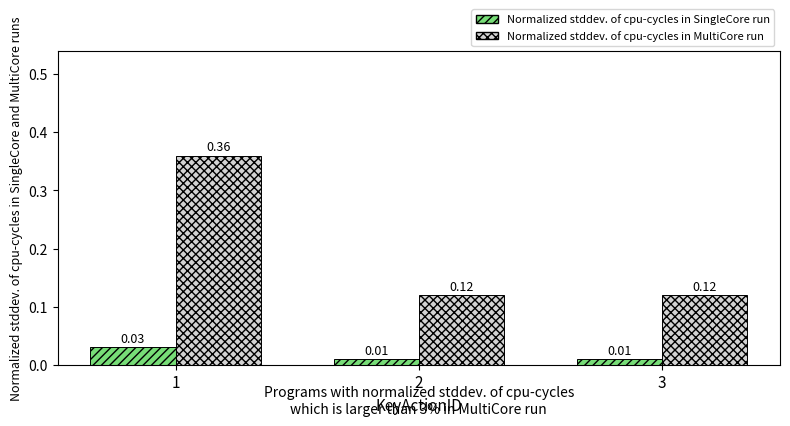

What is the spread (max minus min) of values at 1?

0.3